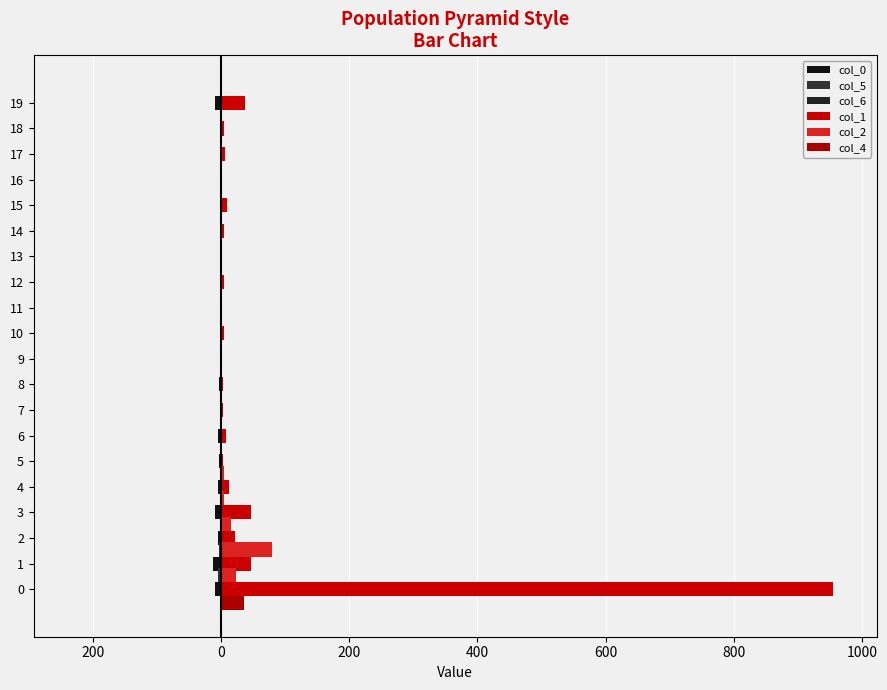

Does the chart contain any negative values?

Yes